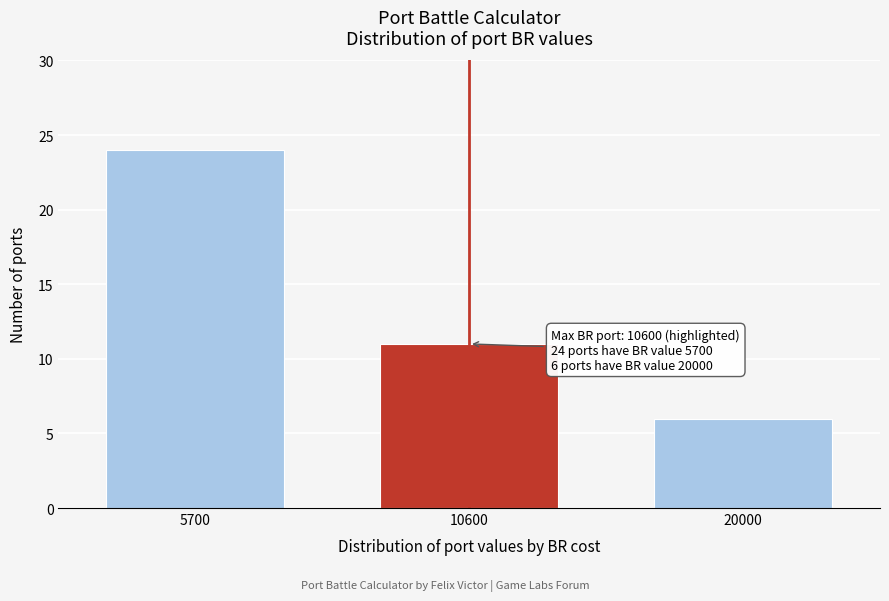

Reading right to left, transcribe all the data shown in this chart.

6	11	24